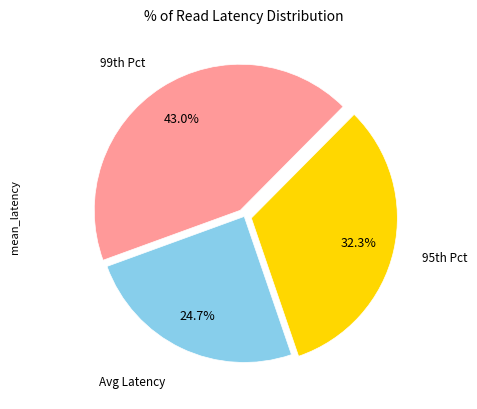

Is there any slice that represents more than half of the pie?

No